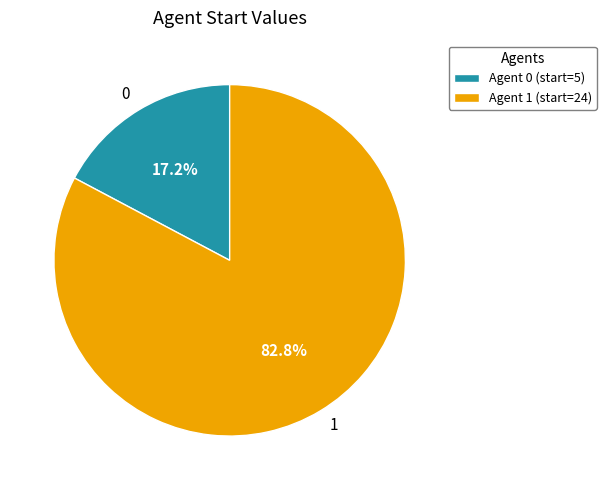

What percentage is the 0 slice, to the nearest percent?

17%